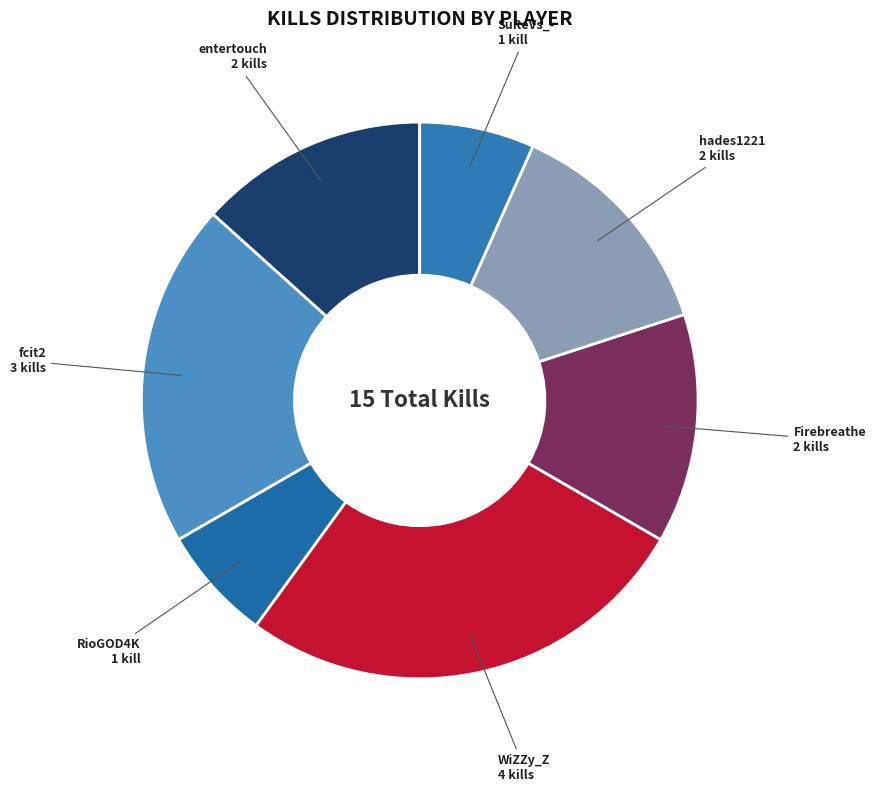

True or false: Firebreathe accounts for 1% of the total.

False